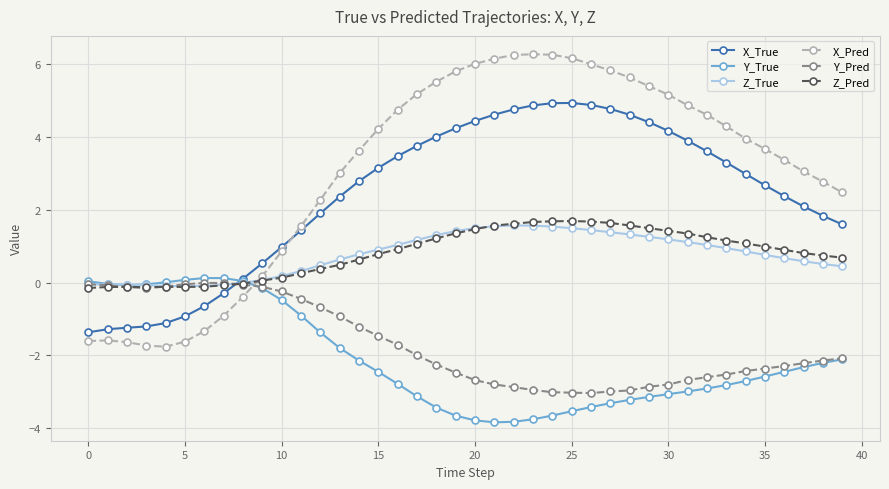

Which series has the largest range (max minus min)?

X_Pred